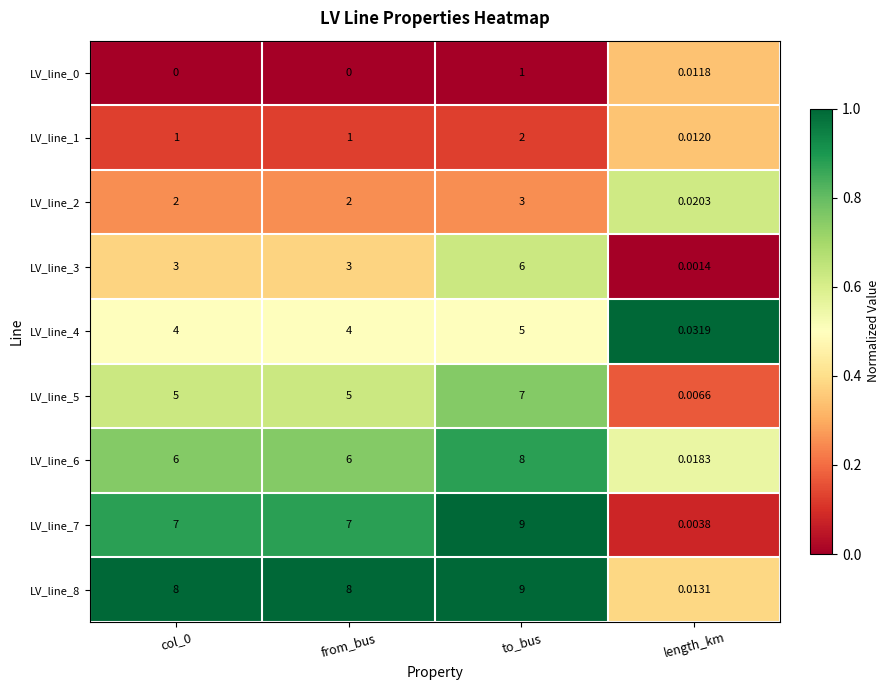

Is the value of LV_line_5 at length_km greater than the value of LV_line_4 at length_km?

No